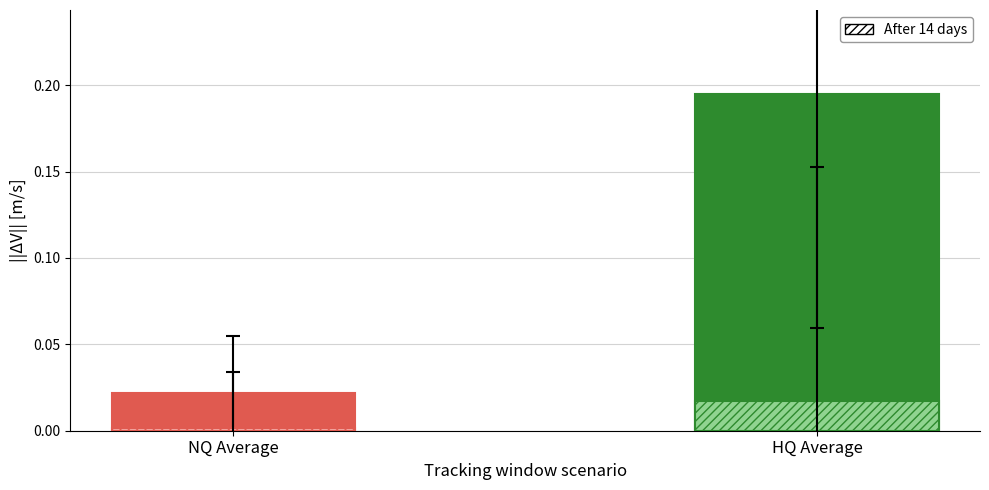

Does the chart contain stacked bars?

No